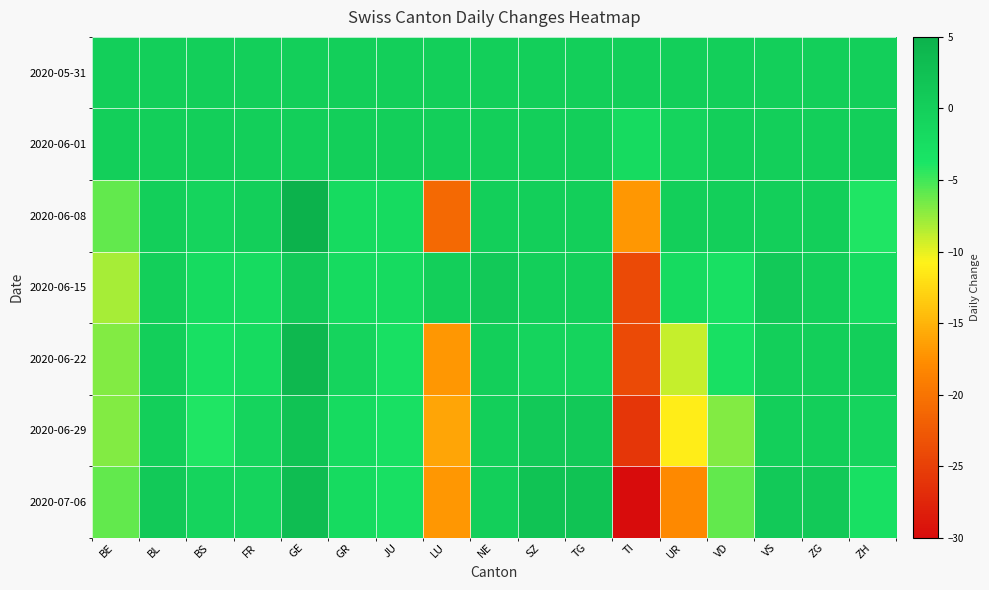

What is the difference between the highest and lowest values at VS?

1